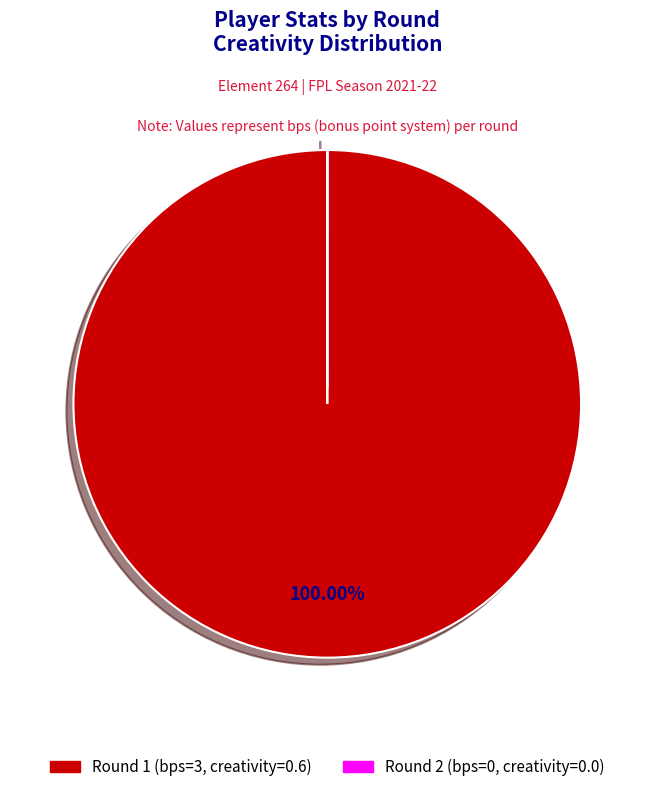

Does any single category account for the majority?

Yes